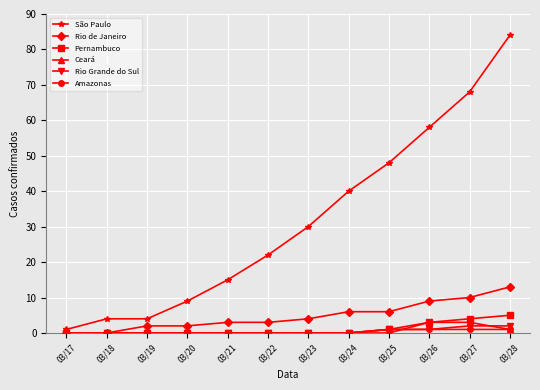

Does the chart display data point markers on the line(s)?

Yes